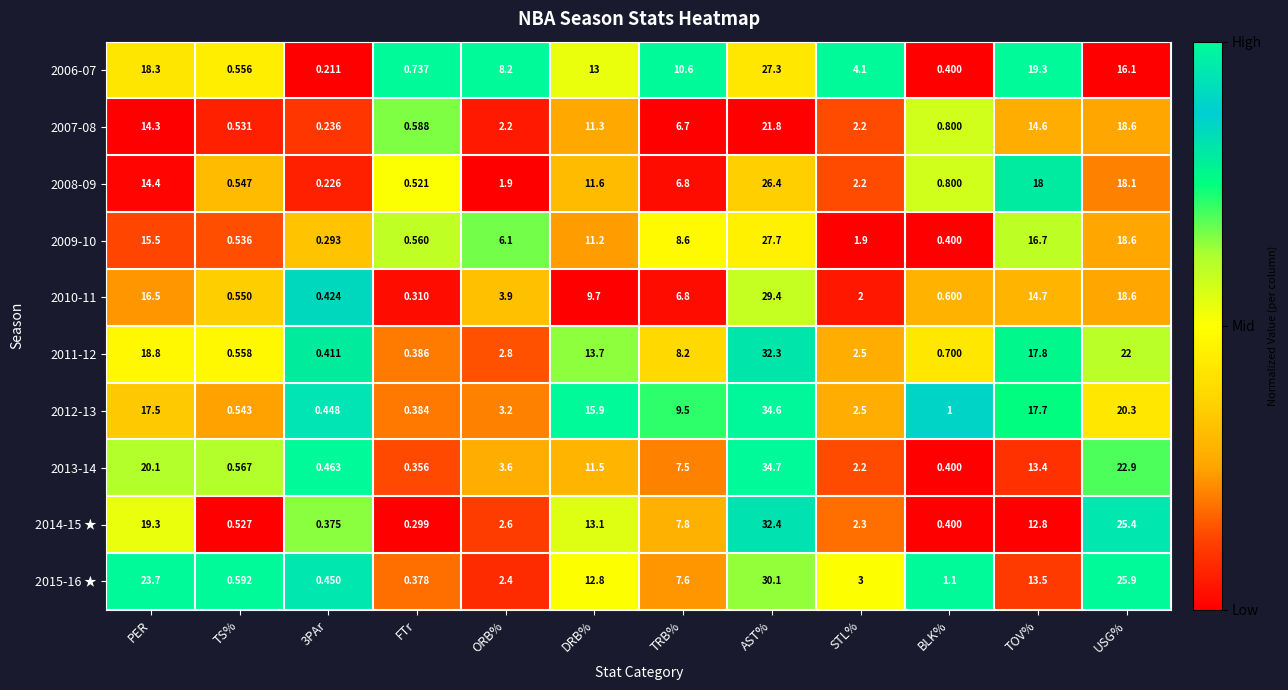

Which category has the highest value in the 2015-16 ★ series?

AST%